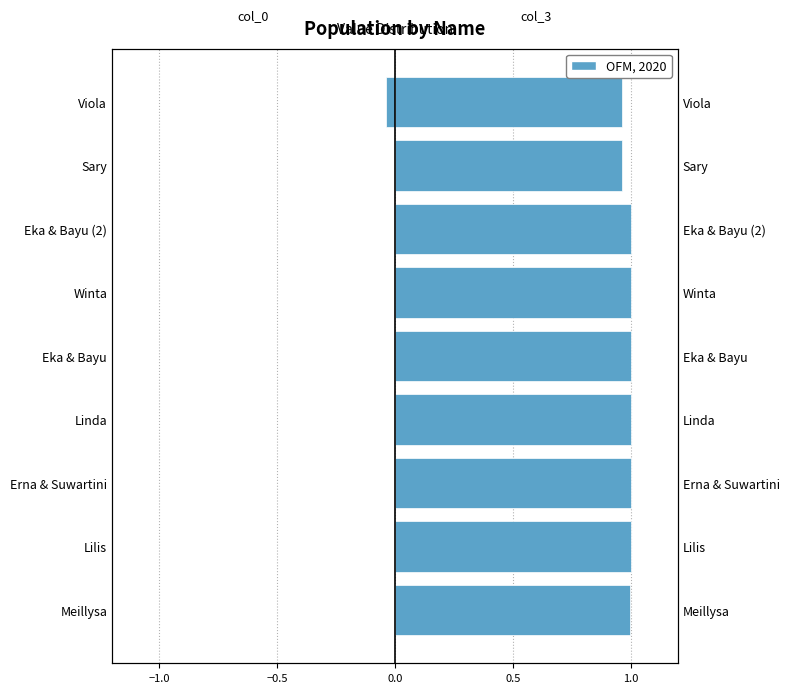

Count the number of categories in the chart.

9